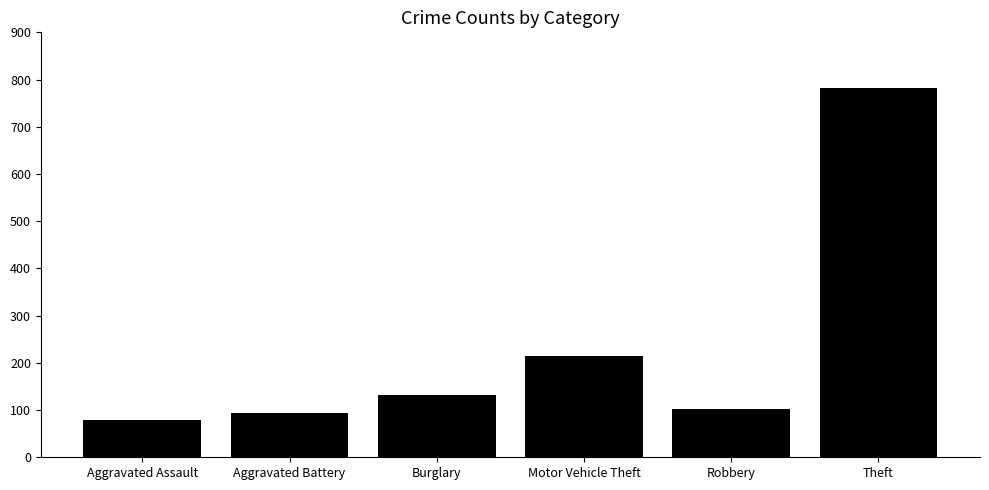

What is the change in value from Aggravated Battery to Robbery?

+9